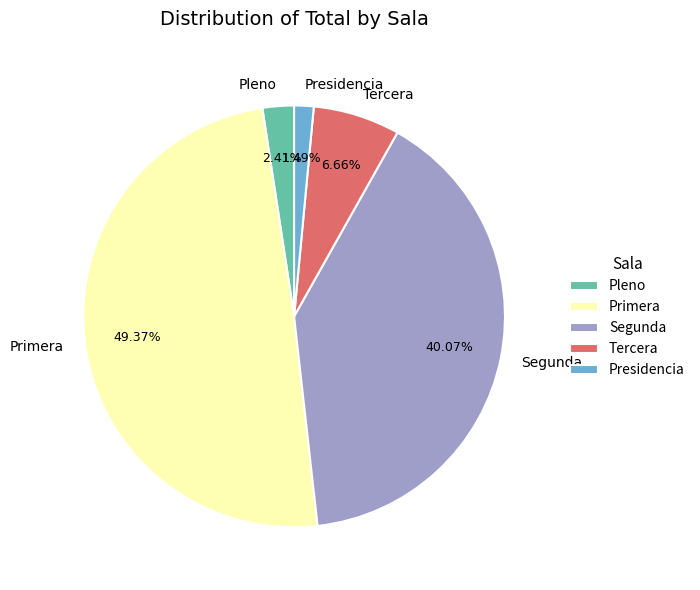

Does Pleno represent more than half of the total?

No